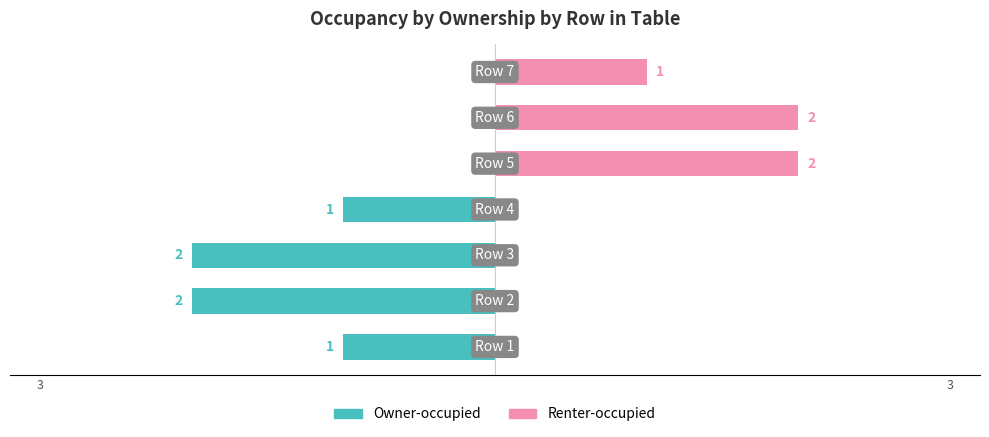

Which series changed the most between 4 and 6?

Renter-occupied